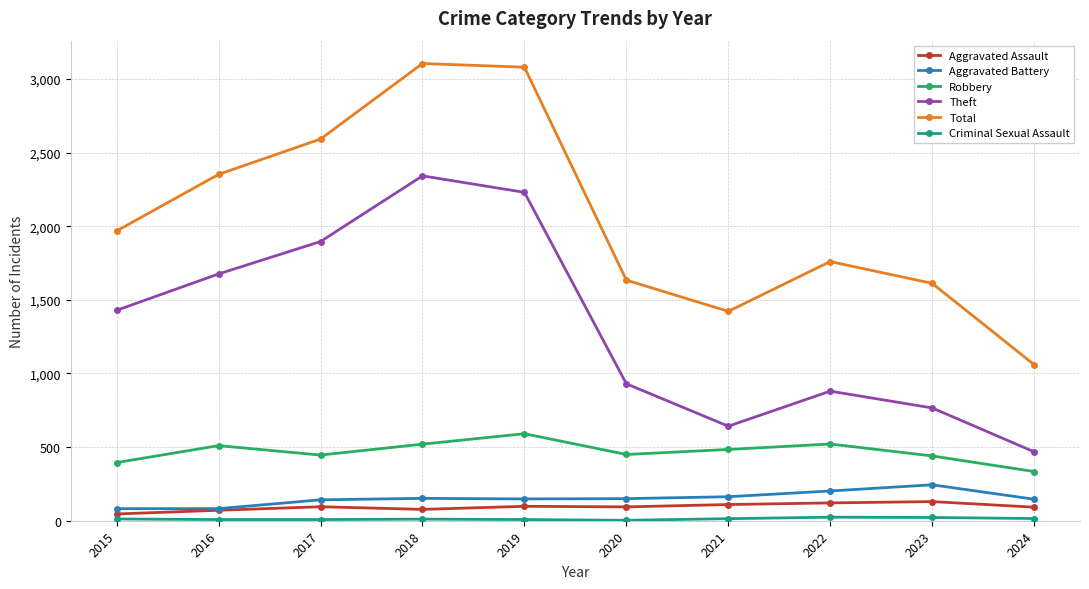

At how many categories does at least one series exceed 1920?

5